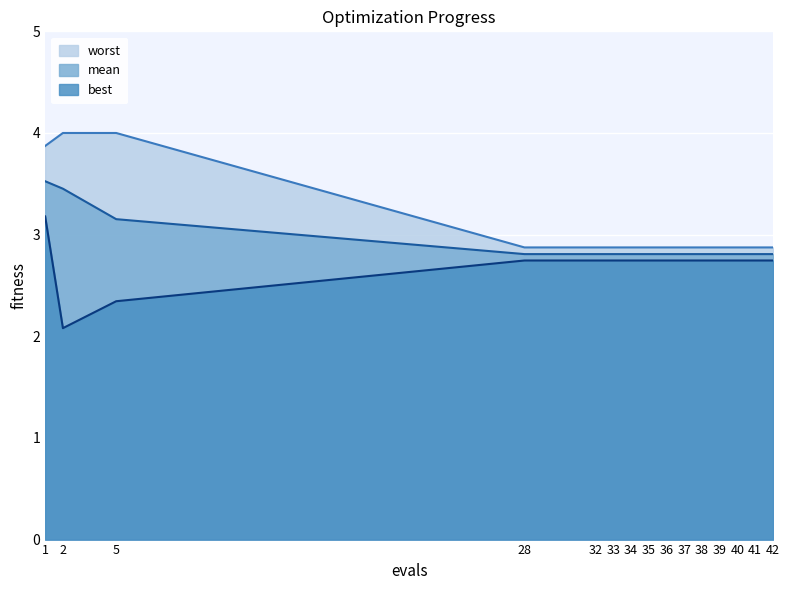

Reading right to left, list all the values displayed in this chart.

mean: 42=2.8	41=2.8	40=2.8	39=2.8	38=2.8	37=2.8	36=2.8	35=2.8	34=2.8	33=2.8	32=2.8	28=2.8	5=3.2	2=3.5	1=3.5
best: 42=2.7	41=2.7	40=2.7	39=2.7	38=2.7	37=2.7	36=2.7	35=2.7	34=2.7	33=2.7	32=2.7	28=2.7	5=2.3	2=2.1	1=3.2
worst: 42=2.9	41=2.9	40=2.9	39=2.9	38=2.9	37=2.9	36=2.9	35=2.9	34=2.9	33=2.9	32=2.9	28=2.9	5=4.0	2=4.0	1=3.9